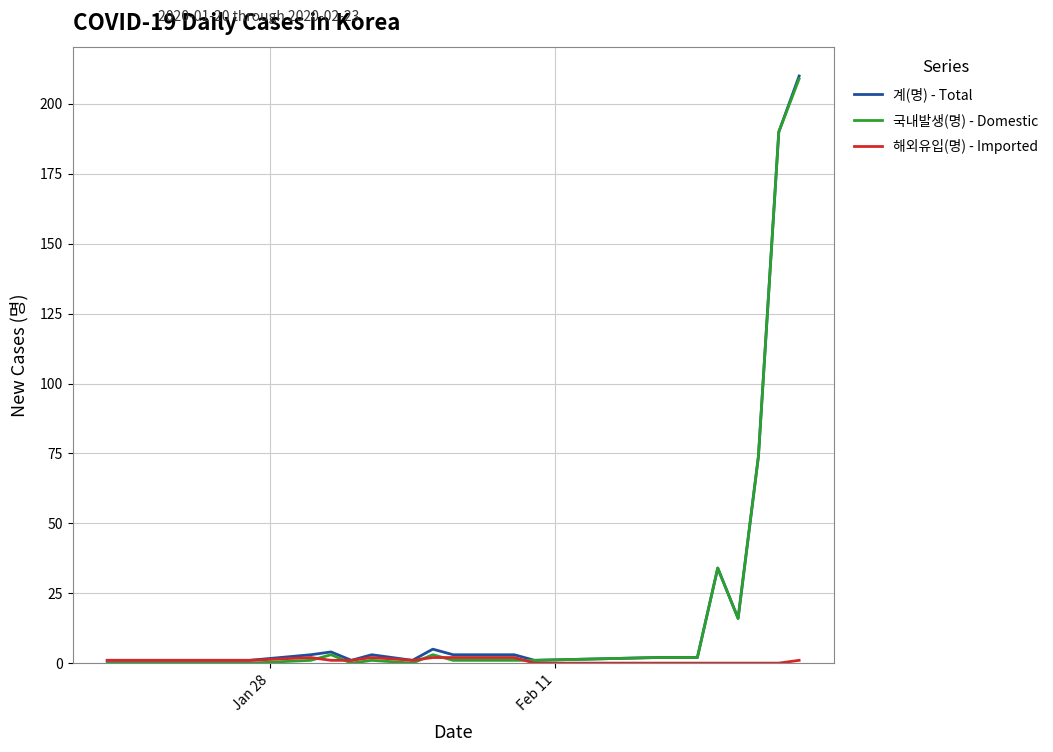

At how many categories does at least one series exceed 121?

2